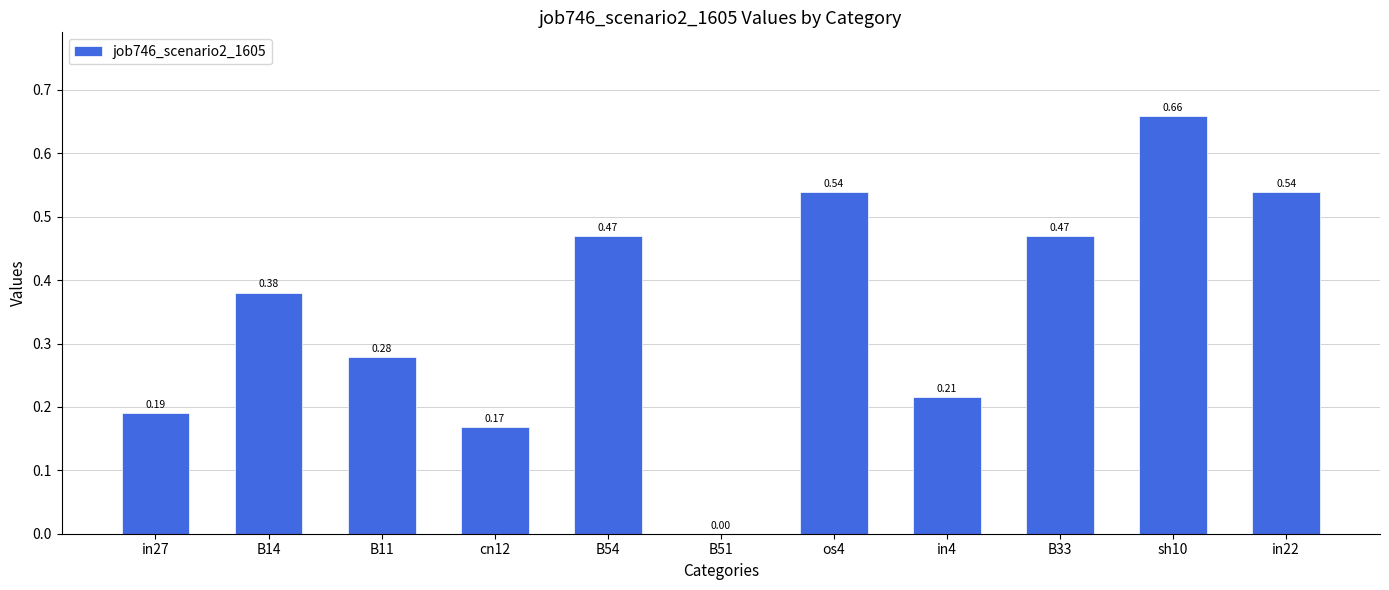

How many values are between 0 and 1?

11